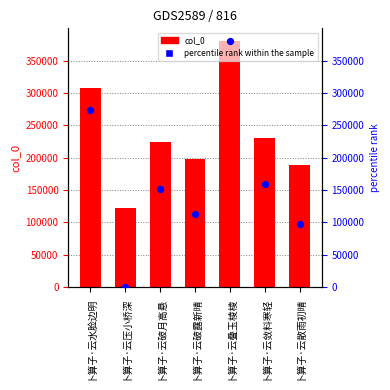

At how many categories does at least one series exceed 223444?

4